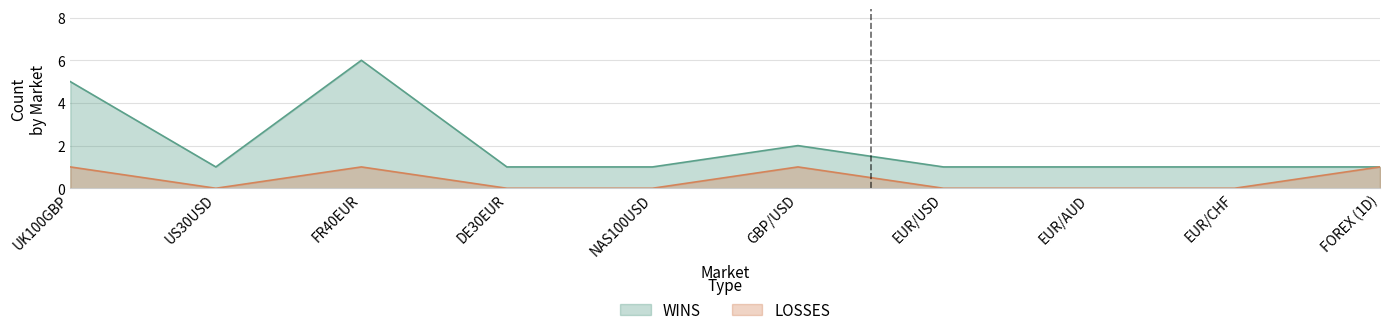

At how many categories does at least one series exceed 1?

3